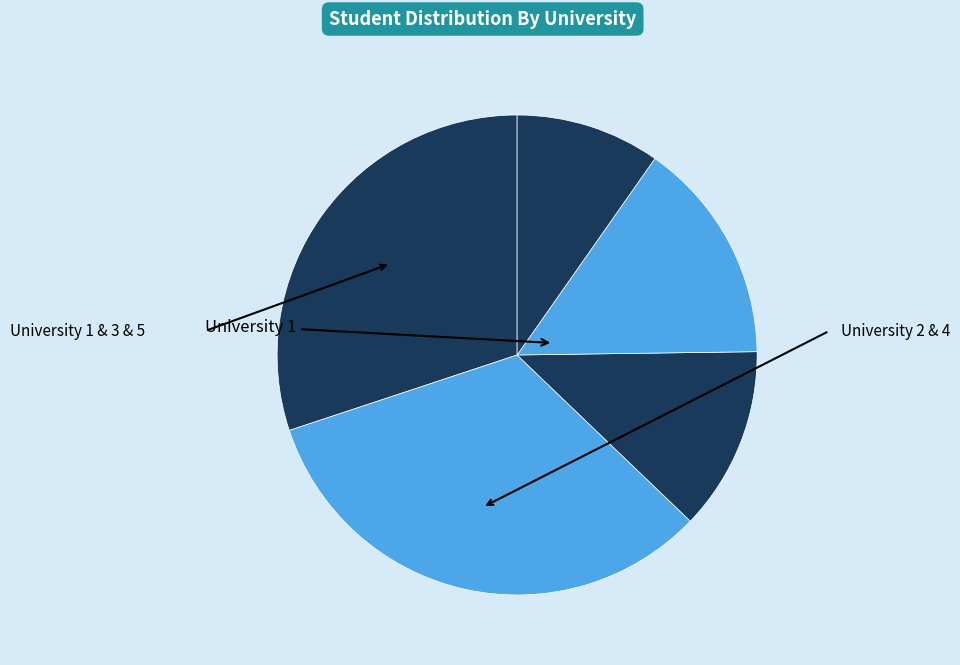

How many segments does this pie chart have?

5